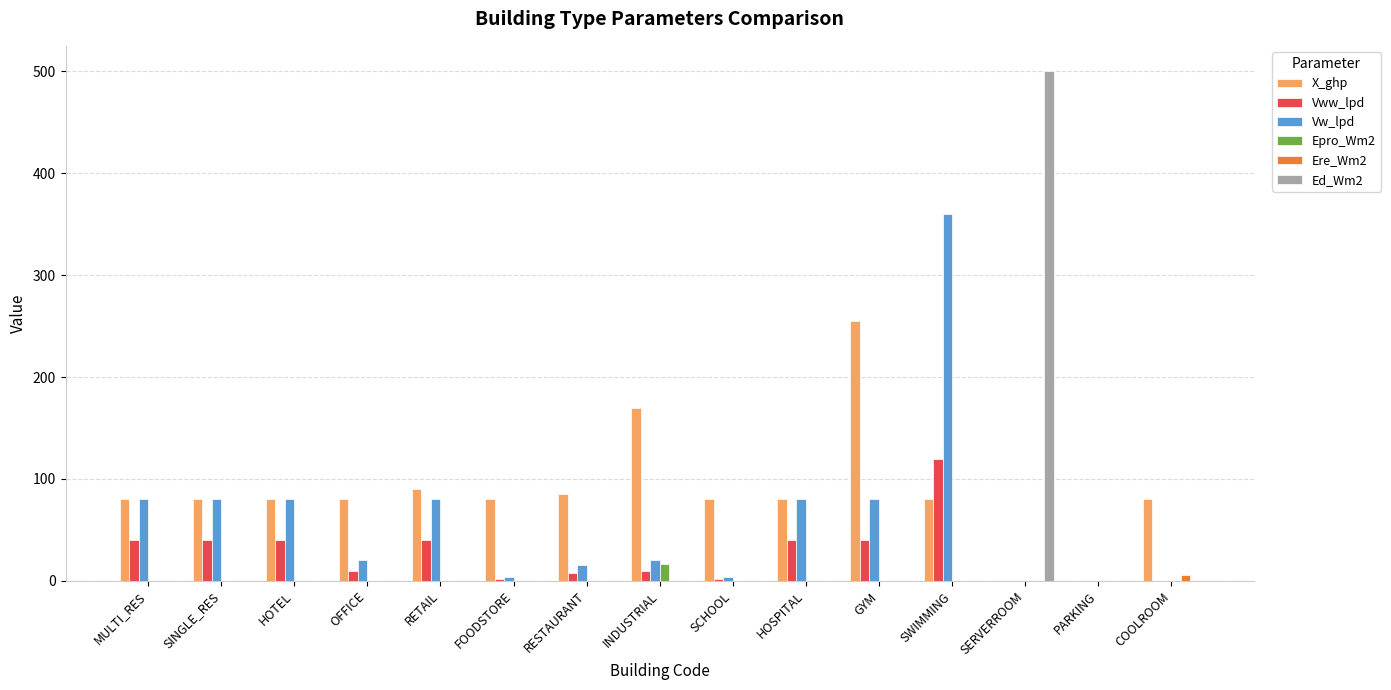

At which category does the chart reach its peak across all series?

SERVERROOM